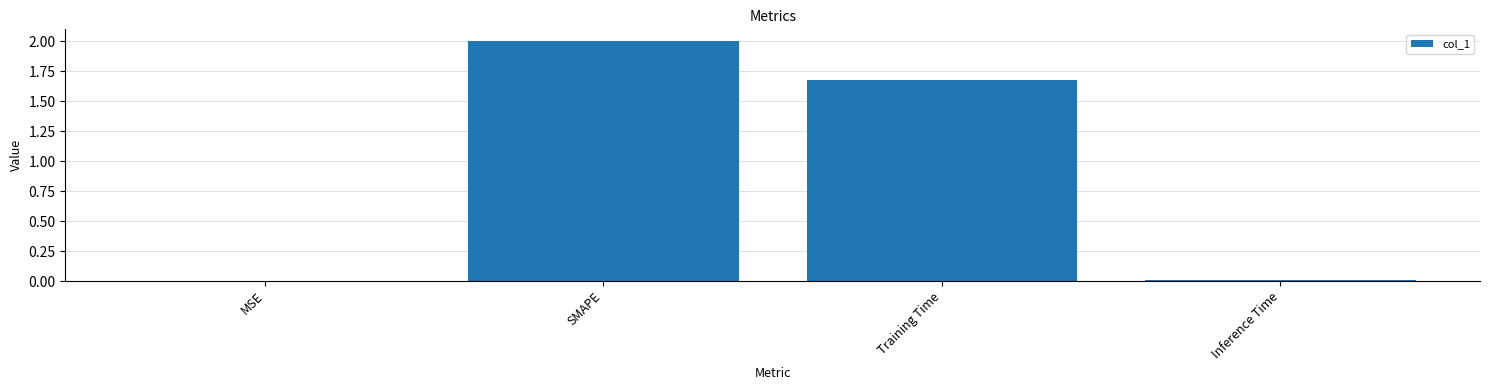

The value at Inference Time is 0.0. True or false?

True